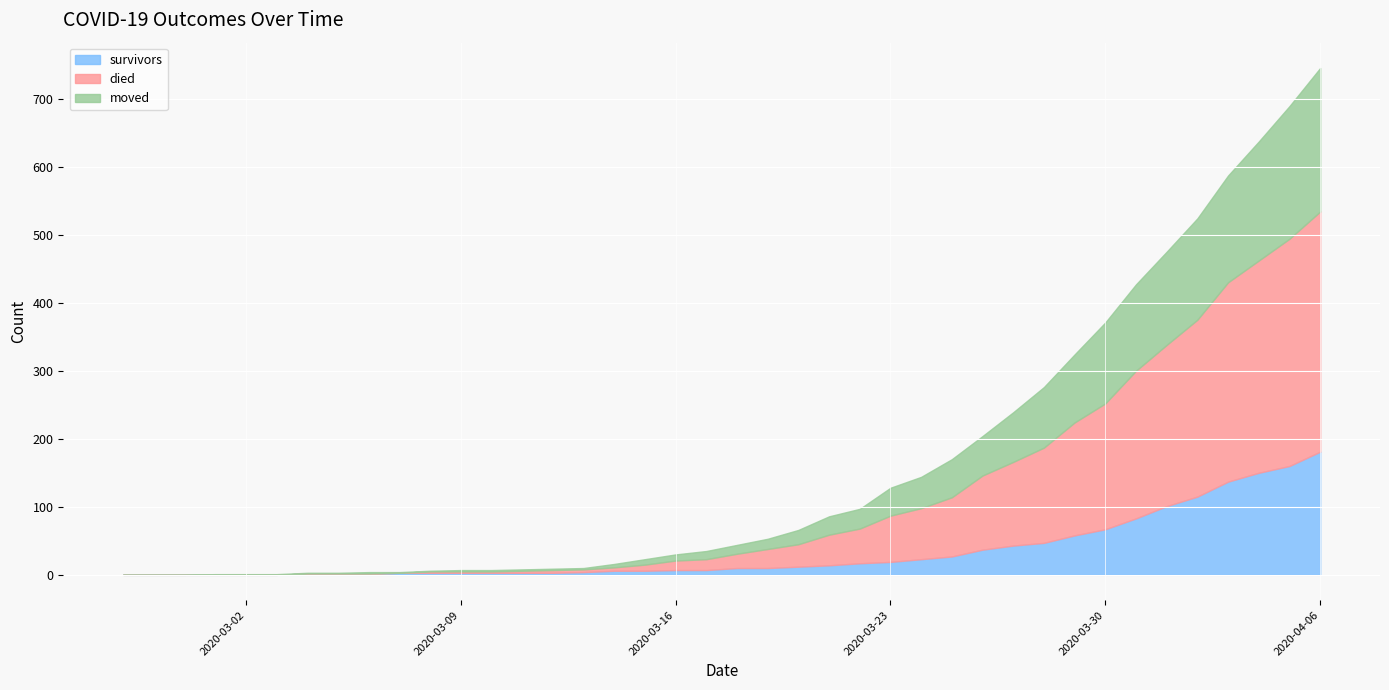

What is the difference between the highest and lowest values at 2020-03-02?

1